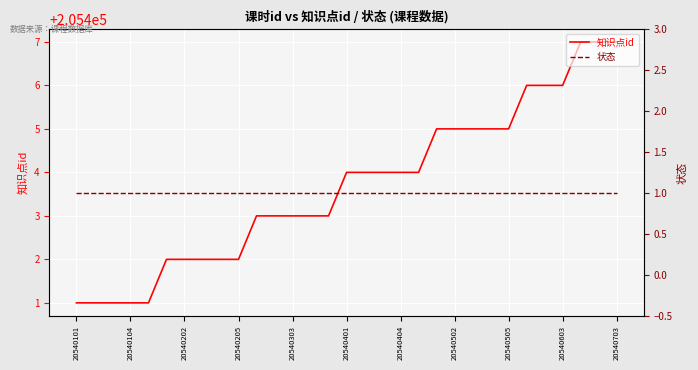

Is it true that 知识点id equals 80284 at 20540205?

False